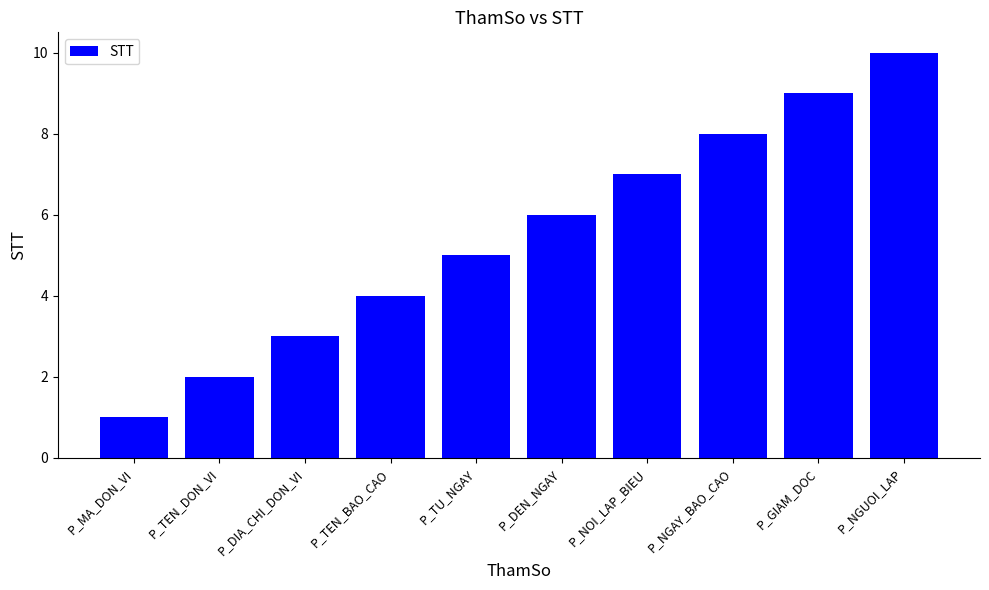

True or false: the data shows 10 at P_NGUOI_LAP.

True